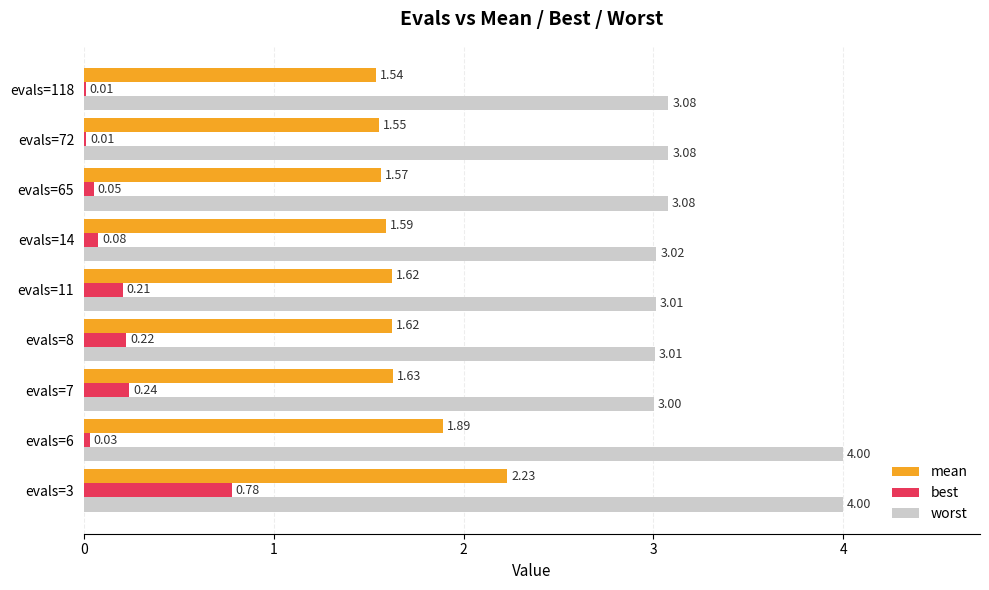

Which series changed the most between evals=6 and evals=14?

worst